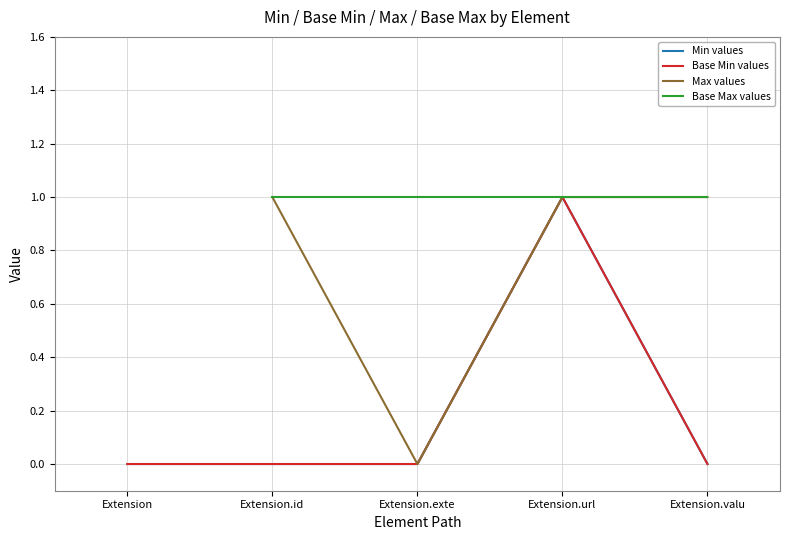

The Base Min series shows 0 at Extension.id. True or false?

False